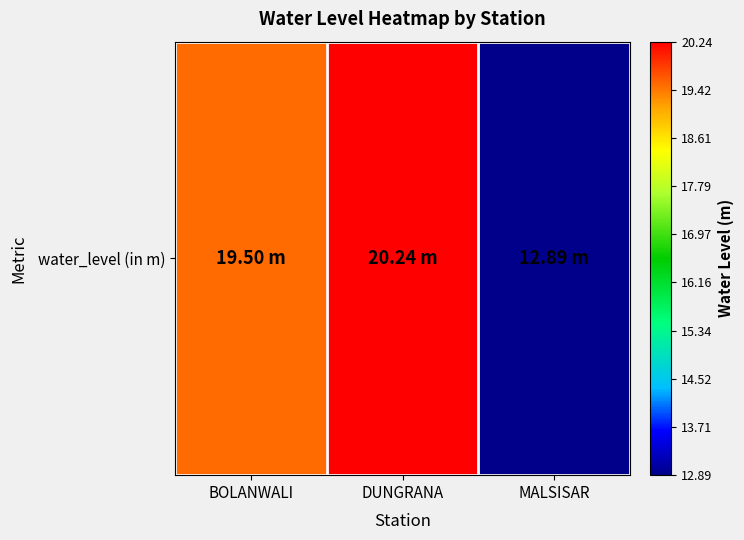

Which label corresponds to the largest value in the chart?

DUNGRANA